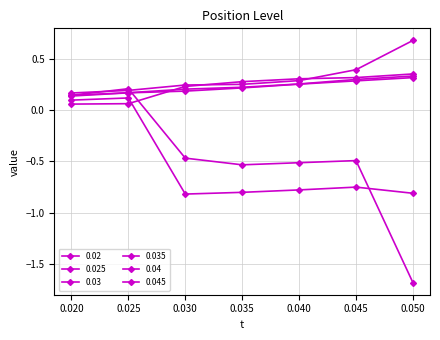

How many lines are shown in the chart?

6